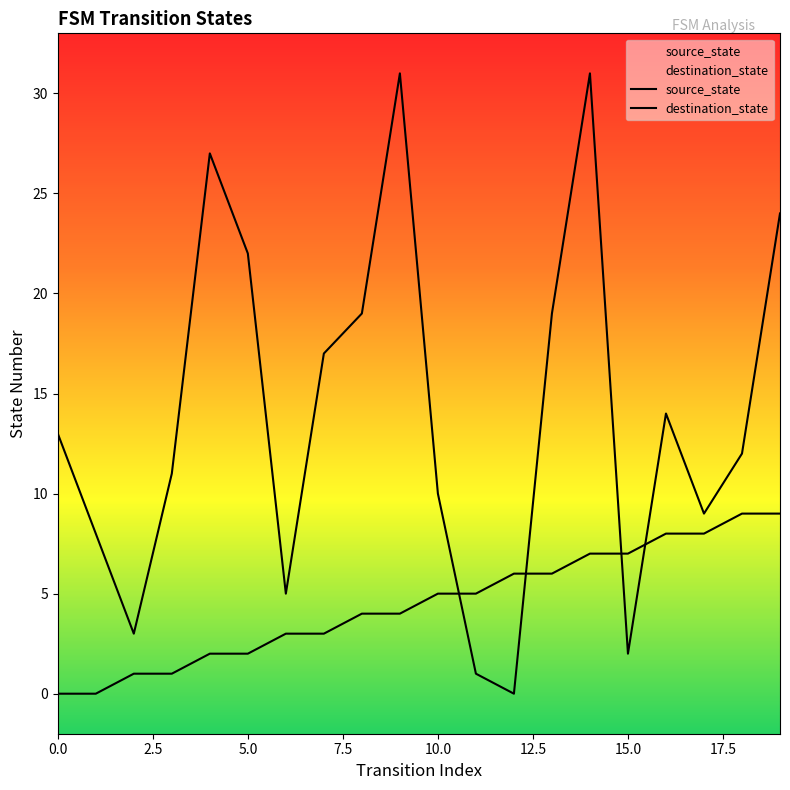

True or false: source_state and destination_state cross at least once.

True